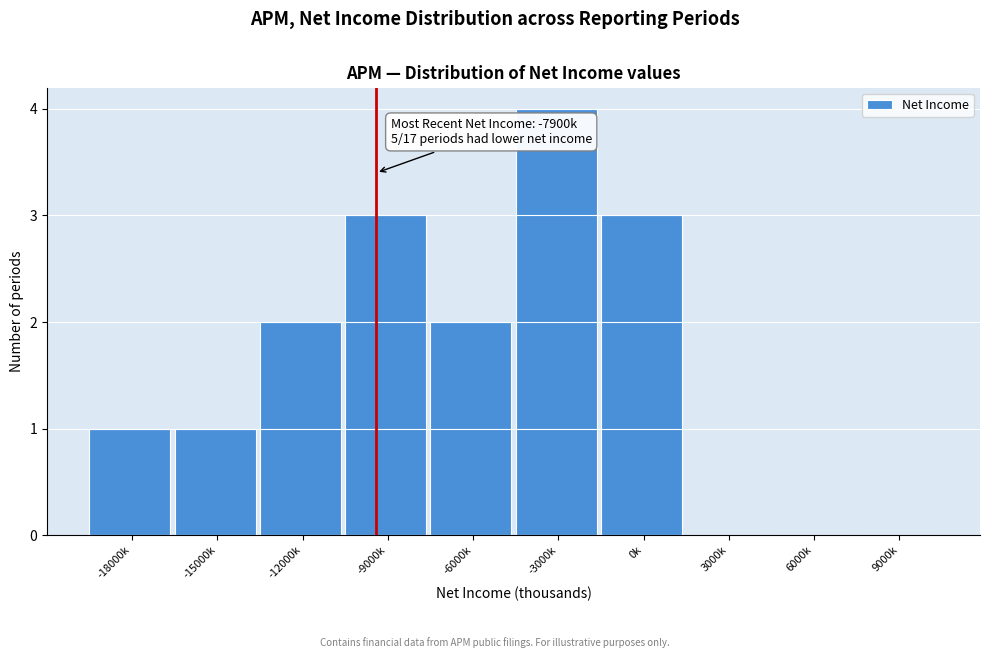

Reading right to left, extract all data points from this chart.

9000k=0	6000k=0	3000k=0	0k=3	-3000k=4	-6000k=2	-9000k=3	-12000k=2	-15000k=1	-18000k=1